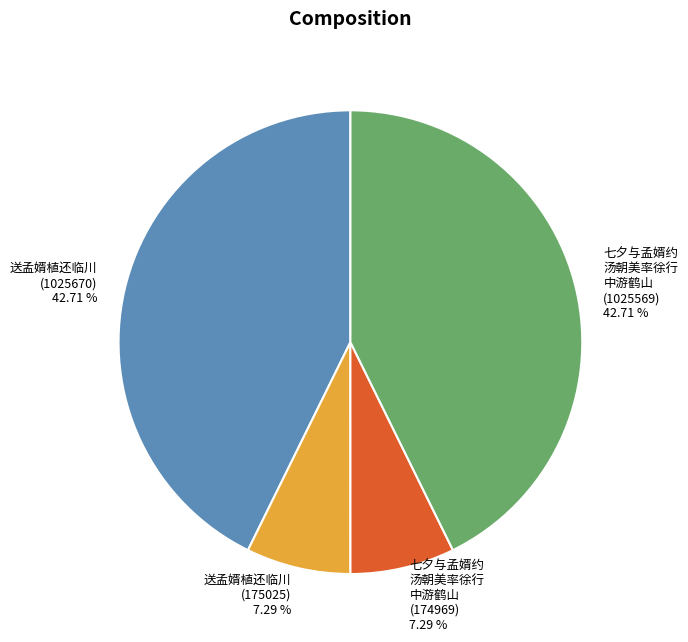

Is 送孟婿植还临川 (1025670) the majority of the pie?

No